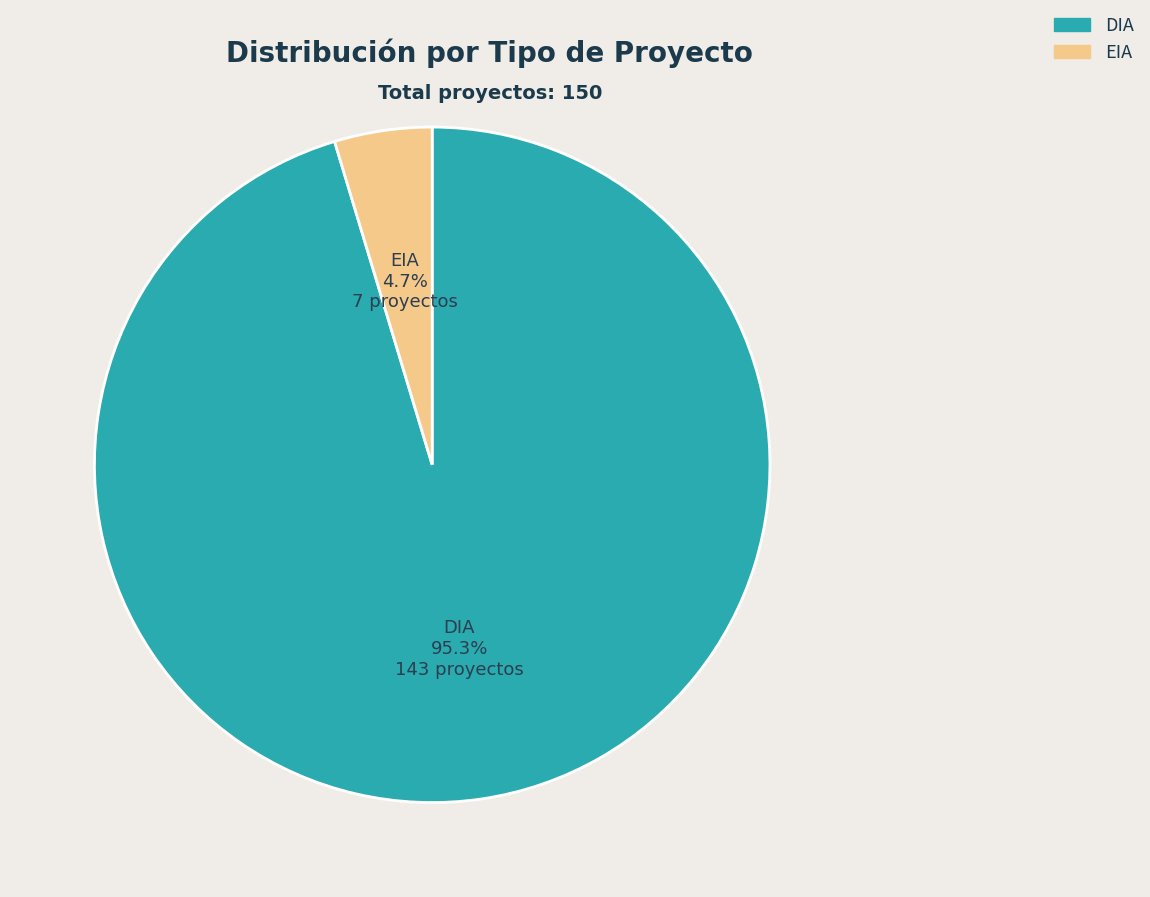

What percentage do EIA and DIA together represent?

100.0%